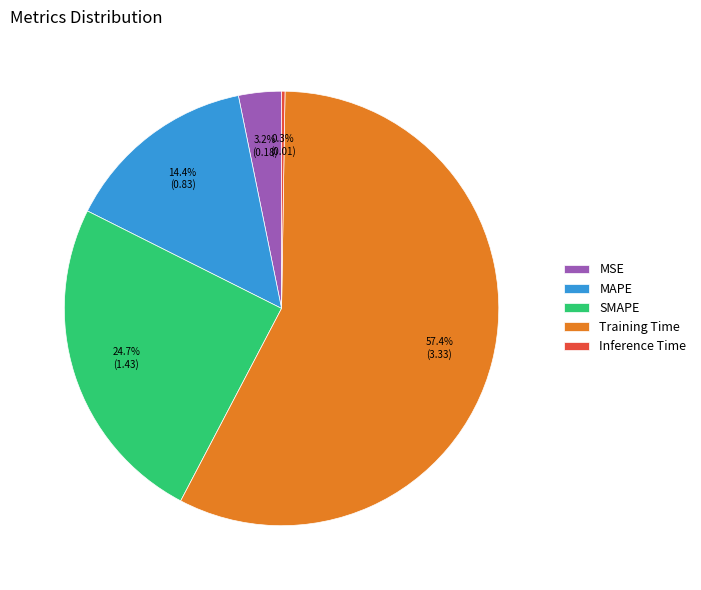

What is the majority slice?

Training Time